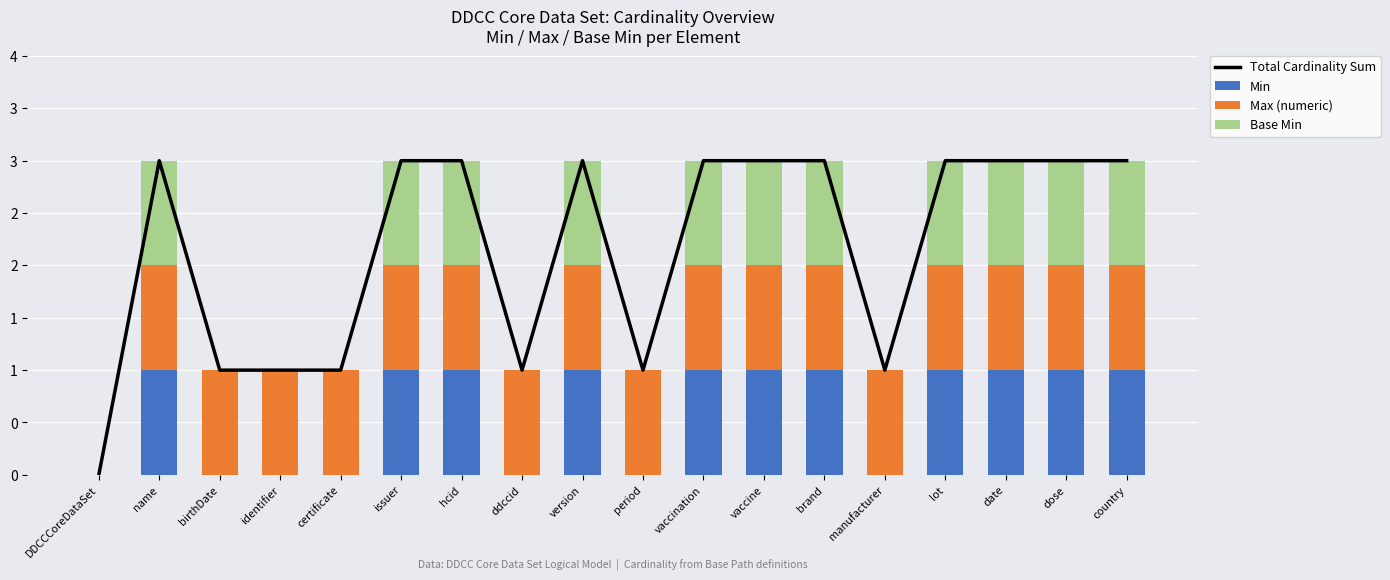

True or false: Min has a value of 1 at lot.

True